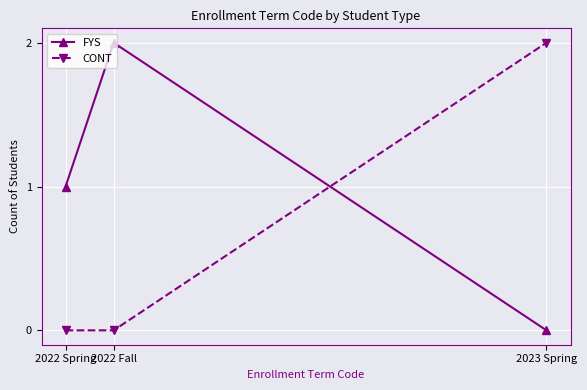

What is the value of the FYS point at the 2nd from the left?

2